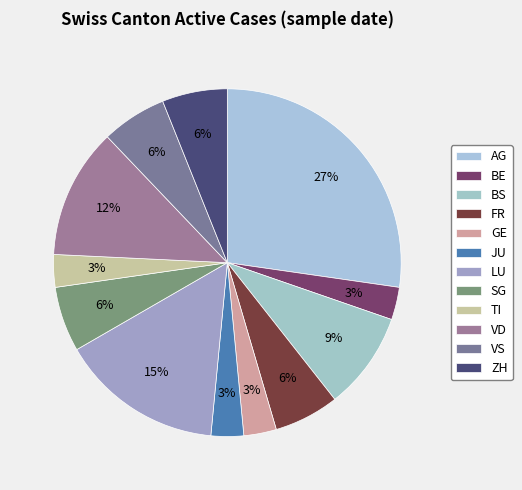

To the nearest percent, what portion does GE represent?

3%